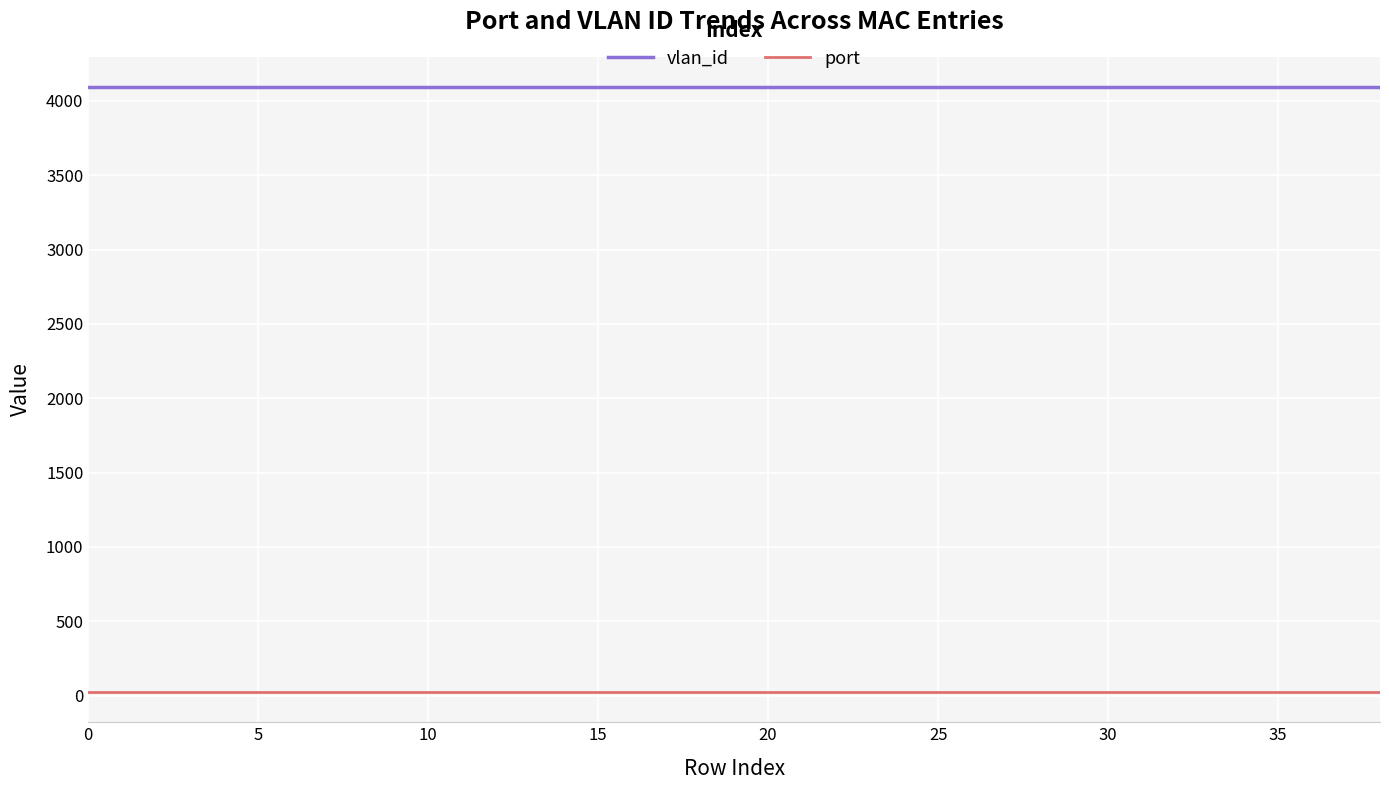

Which series has the largest total across all categories?

vlan_id